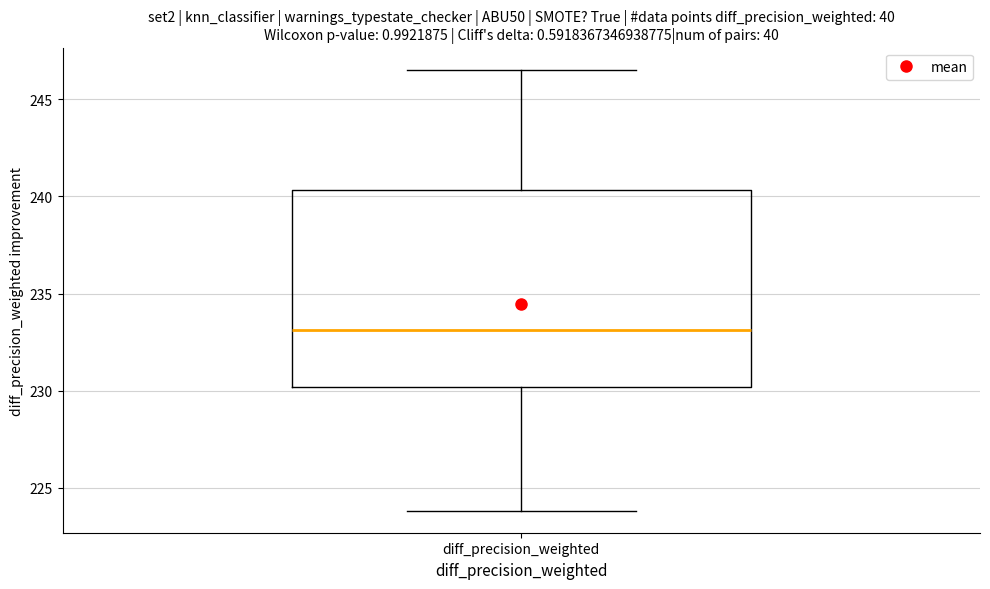

Transcribe this box plot: give where the median line is, the range the box spans, and where the two whiskers end, as read against the y-axis. The values are not printed on the chart, so give them approximately, as read against the axis.

median 233.0, box 230.0 to 240.5, whiskers 224.0 to 246.5